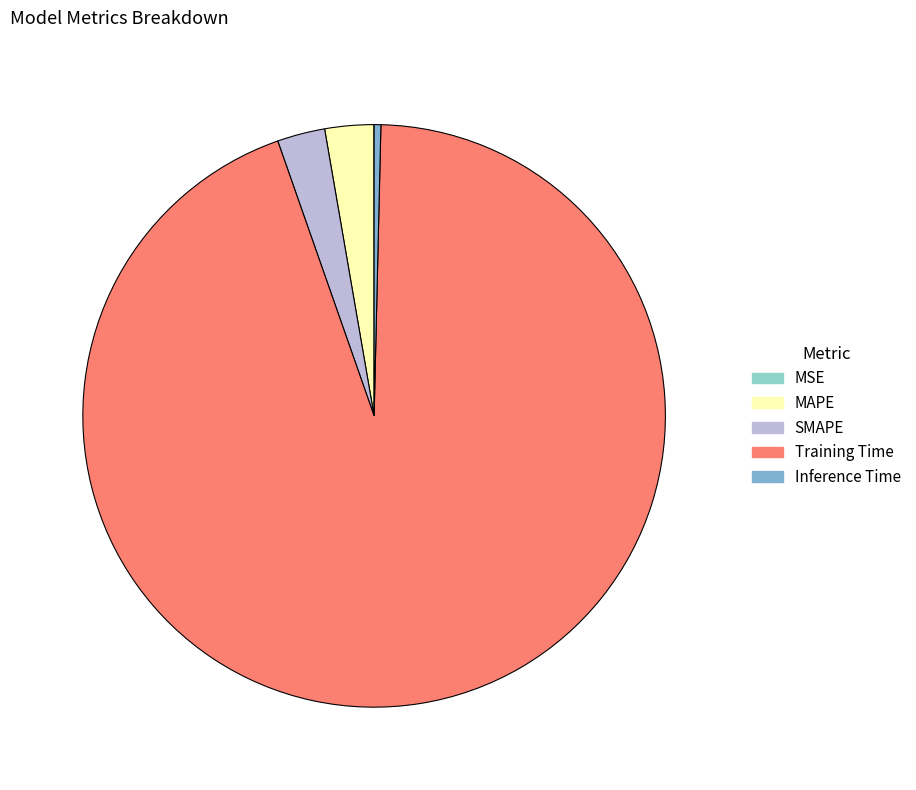

Rank the categories by value from highest to lowest.

Training Time, MAPE, SMAPE, Inference Time, MSE